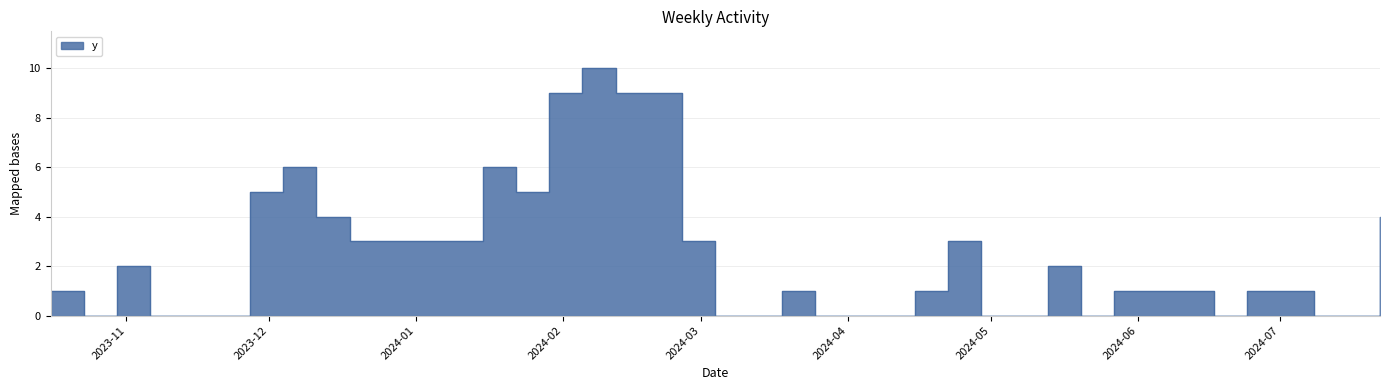

How many interior local peaks (higher than both neighbors) does the data have?

7